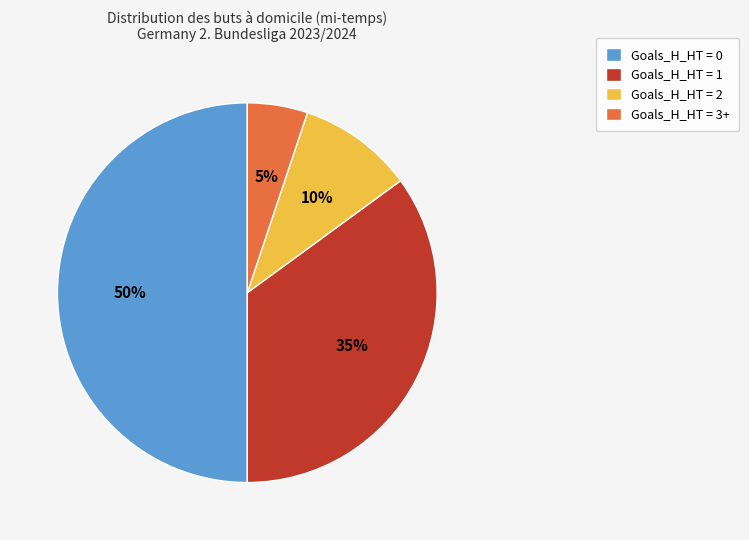

Which has a higher value, Goals_H_HT = 0 or Goals_H_HT = 1?

Goals_H_HT = 0